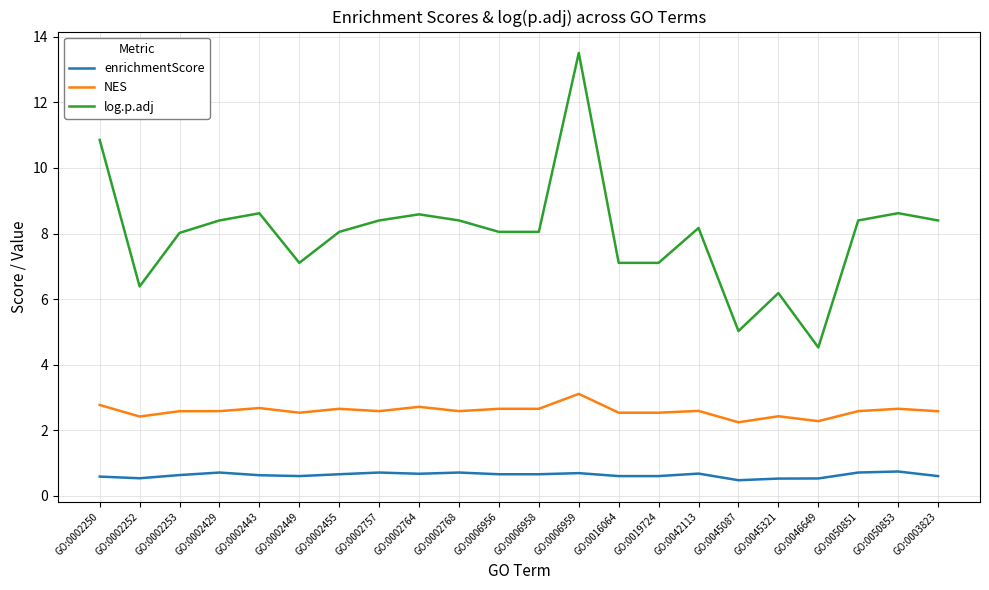

True or false: enrichmentScore has a value of 0.5 at GO:0045321.

True